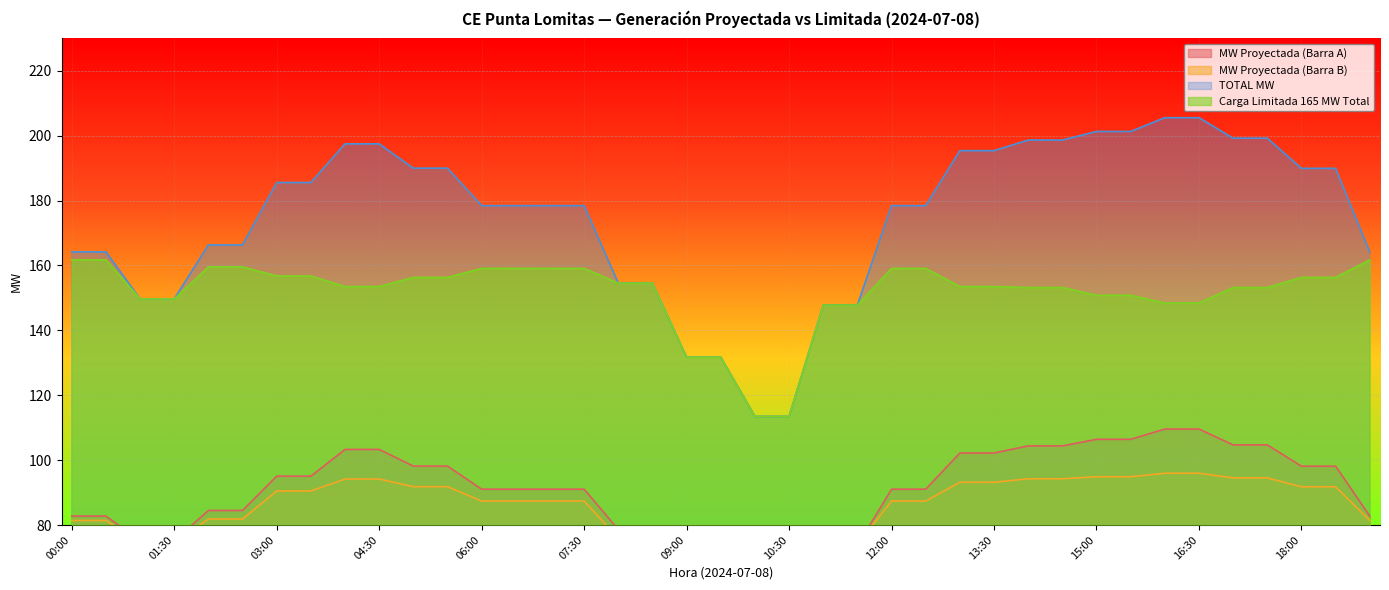

What is the sum of all TOTAL MW values?

6816.6